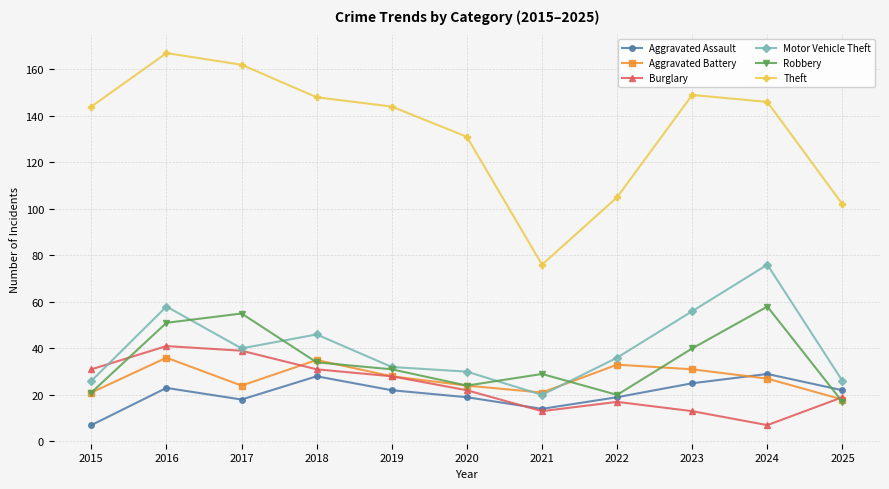

At which label does Robbery reach its peak?

2024